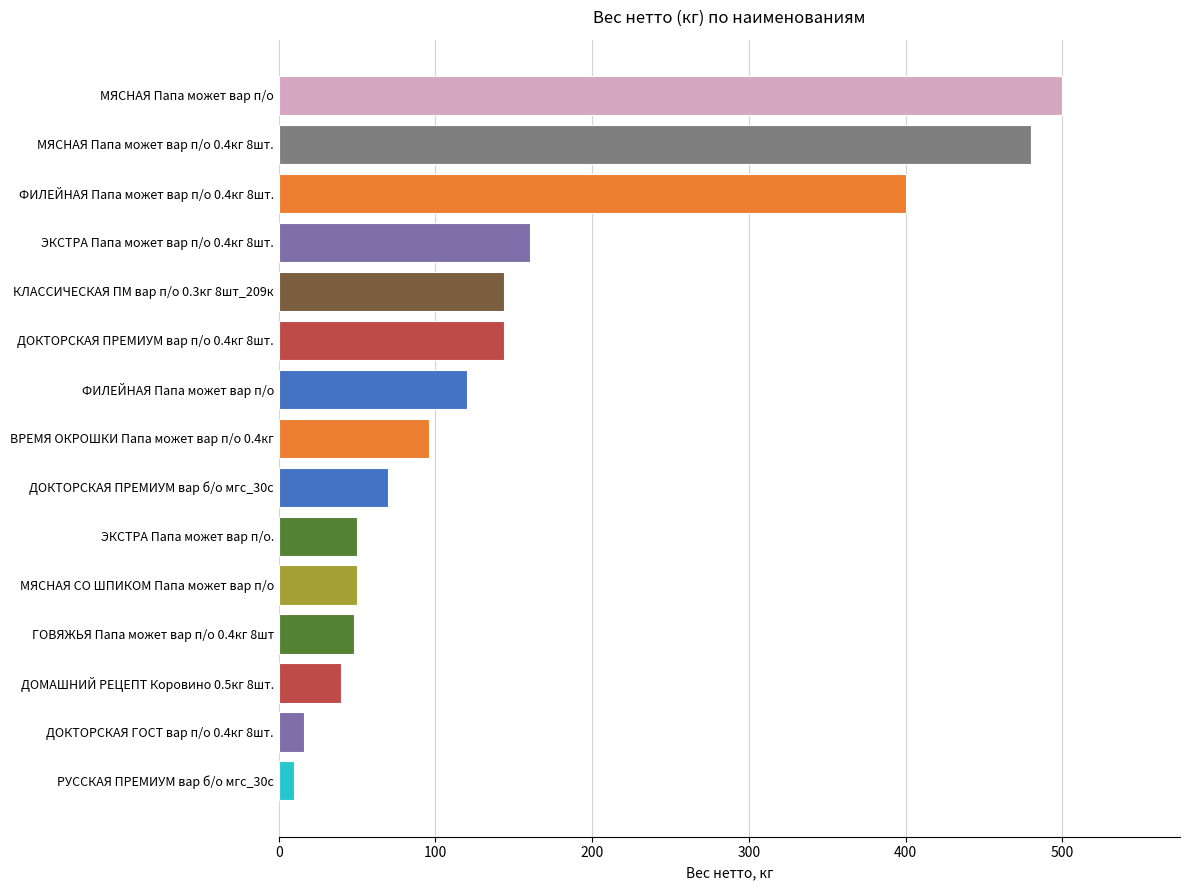

Between ФИЛЕЙНАЯ Папа может вар п/о and ДОМАШНИЙ РЕЦЕПТ Коровино 0.5кг 8шт., which is larger?

ФИЛЕЙНАЯ Папа может вар п/о